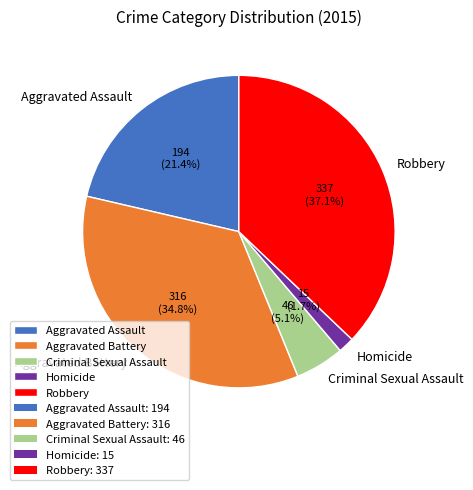

Which category has the smallest portion of the pie?

Homicide